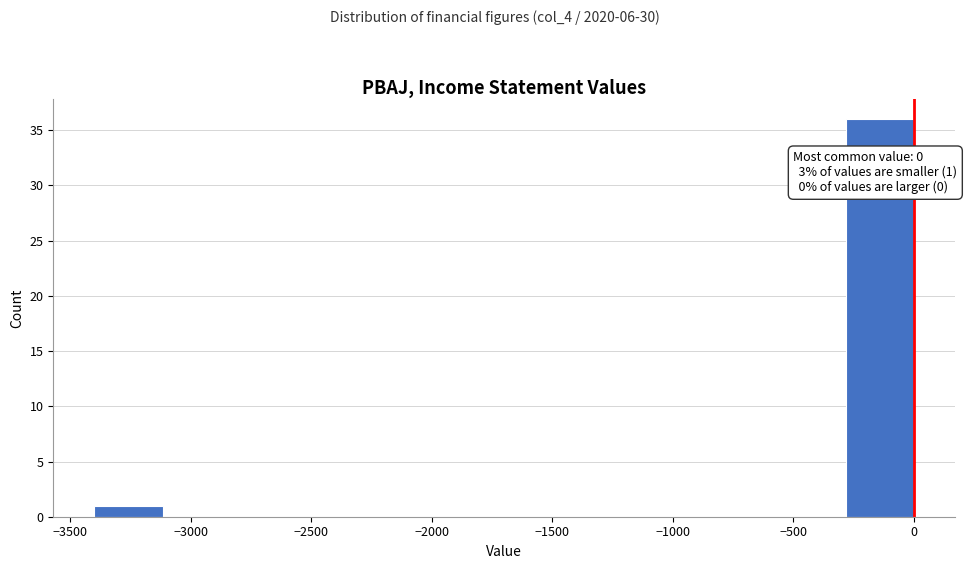

Which range on the x-axis has the tallest bar?

-300 to 0